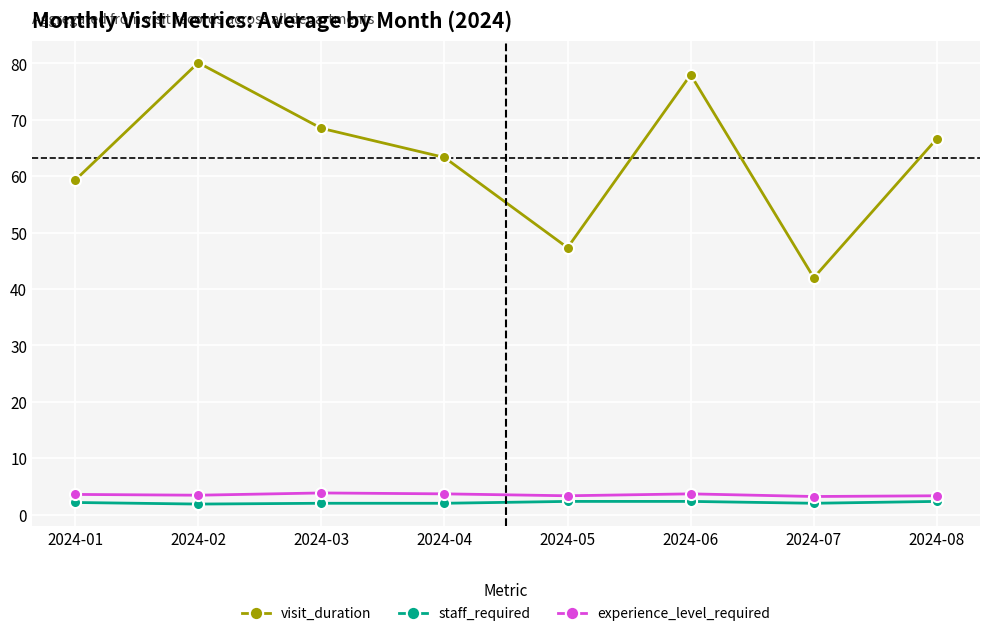

Where does the visit_duration series first go above 66?

2024-02